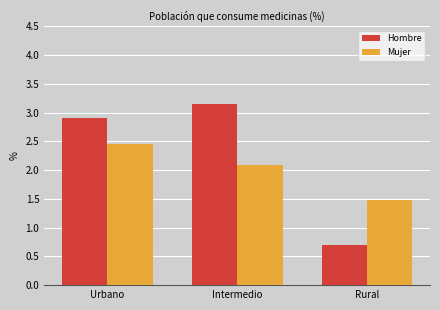

What is the maximum value for Hombre?

3.2